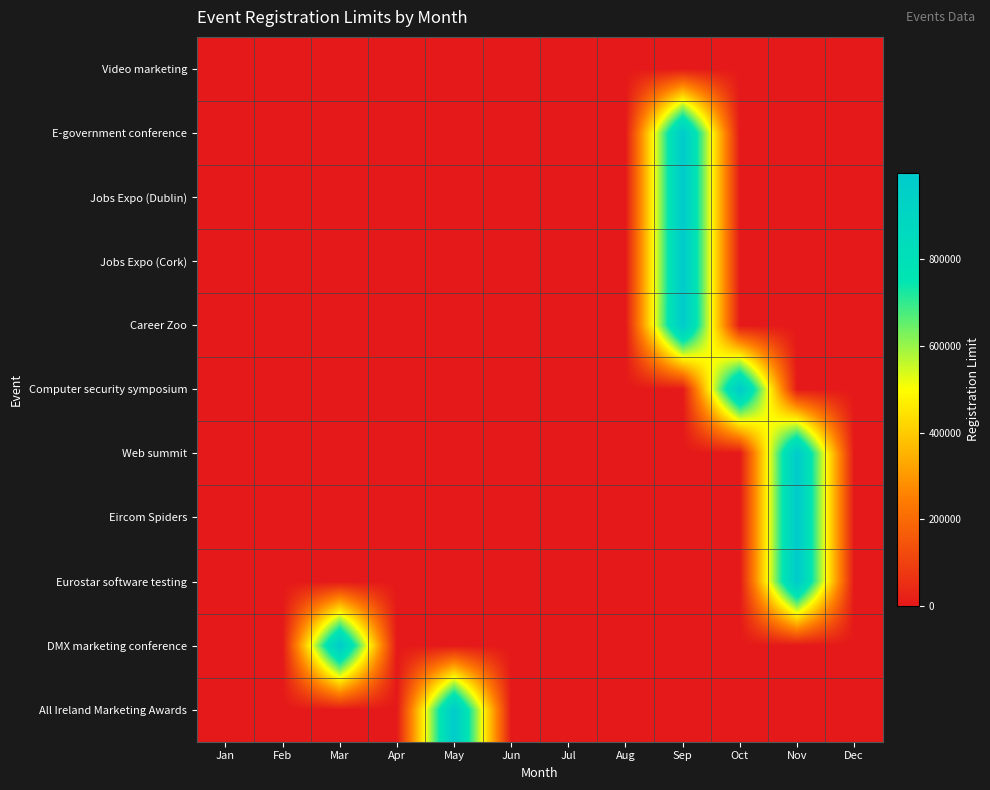

Reading right to left, extract all data points from this chart.

Video marketing: Dec=0	Nov=0	Oct=0	Sep=0	Aug=0	Jul=125	Jun=0	May=0	Apr=0	Mar=0	Feb=0	Jan=0
E-government conference: Dec=0	Nov=0	Oct=0	Sep=999999	Aug=0	Jul=0	Jun=0	May=0	Apr=0	Mar=0	Feb=0	Jan=0
Jobs Expo (Dublin): Dec=0	Nov=0	Oct=0	Sep=999999	Aug=0	Jul=0	Jun=0	May=0	Apr=0	Mar=0	Feb=0	Jan=0
Jobs Expo (Cork): Dec=0	Nov=0	Oct=0	Sep=999999	Aug=0	Jul=0	Jun=0	May=0	Apr=0	Mar=0	Feb=0	Jan=0
Career Zoo: Dec=0	Nov=0	Oct=0	Sep=999999	Aug=0	Jul=0	Jun=0	May=0	Apr=0	Mar=0	Feb=0	Jan=0
Computer security symposium: Dec=0	Nov=0	Oct=999999	Sep=0	Aug=0	Jul=0	Jun=0	May=0	Apr=0	Mar=0	Feb=0	Jan=0
Web summit: Dec=0	Nov=999999	Oct=0	Sep=0	Aug=0	Jul=0	Jun=0	May=0	Apr=0	Mar=0	Feb=0	Jan=0
Eircom Spiders: Dec=0	Nov=999999	Oct=0	Sep=0	Aug=0	Jul=0	Jun=0	May=0	Apr=0	Mar=0	Feb=0	Jan=0
Eurostar software testing: Dec=0	Nov=999999	Oct=0	Sep=0	Aug=0	Jul=0	Jun=0	May=0	Apr=0	Mar=0	Feb=0	Jan=0
DMX marketing conference: Dec=0	Nov=0	Oct=0	Sep=0	Aug=0	Jul=0	Jun=0	May=0	Apr=0	Mar=999999	Feb=0	Jan=0
All Ireland Marketing Awards: Dec=0	Nov=0	Oct=0	Sep=0	Aug=0	Jul=0	Jun=0	May=999999	Apr=0	Mar=0	Feb=0	Jan=0